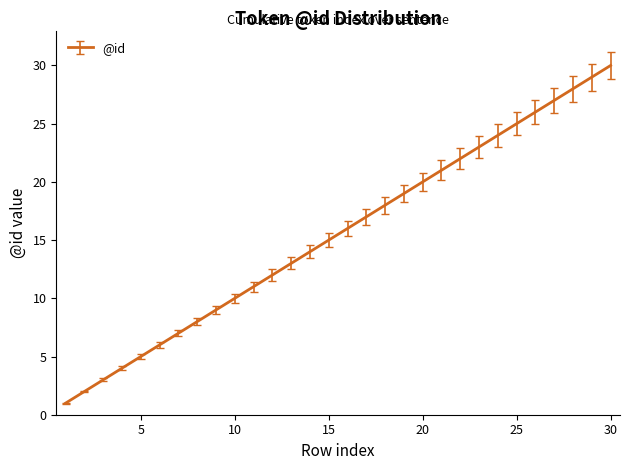

What is the average value?

16